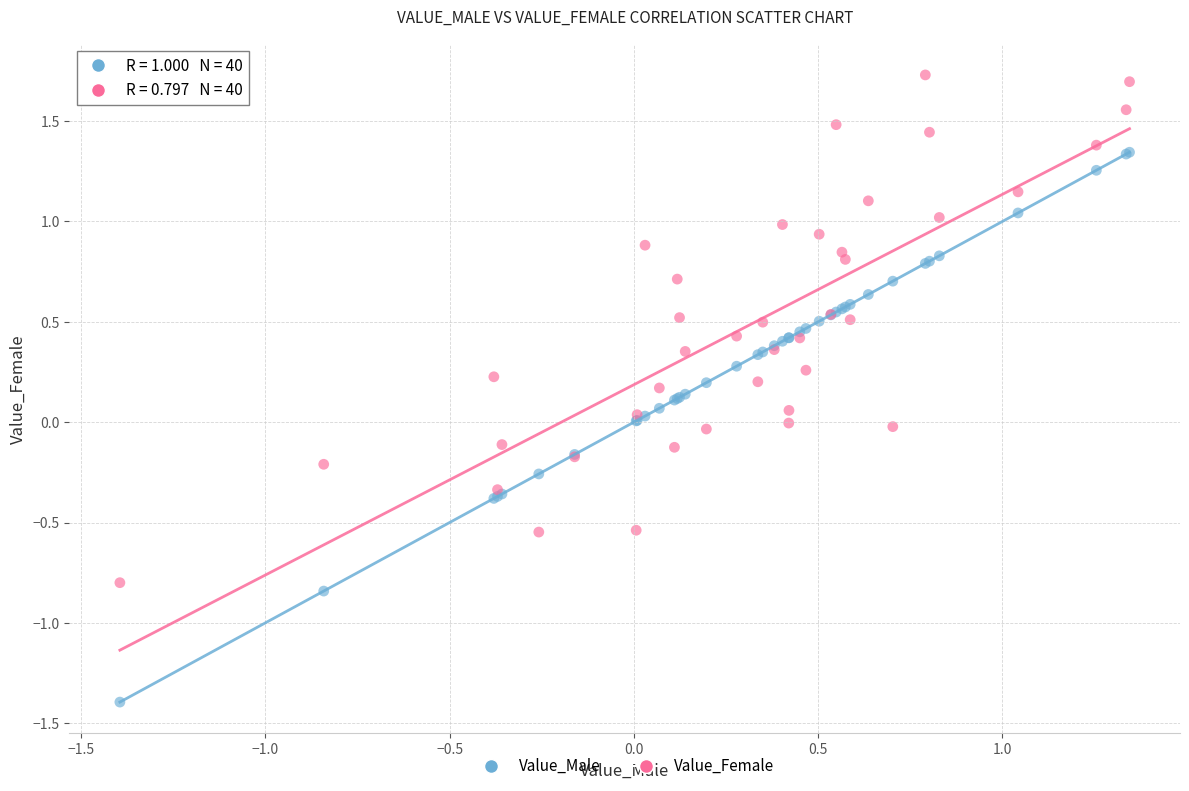

What is the X range (max minus min) for the scatter plot?

2.7